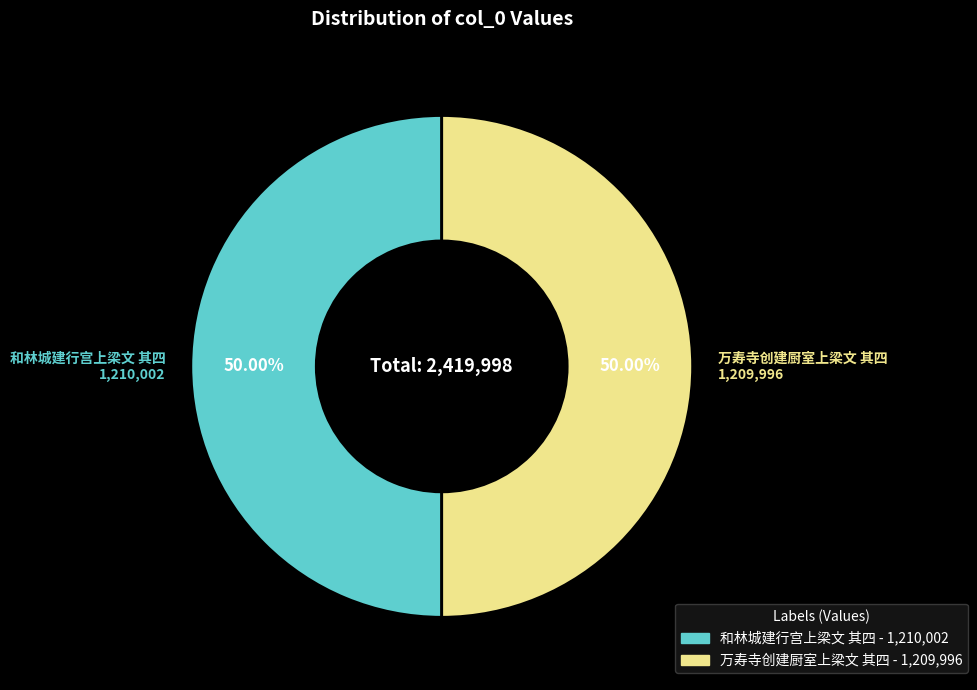

How many slices are in this pie chart?

2